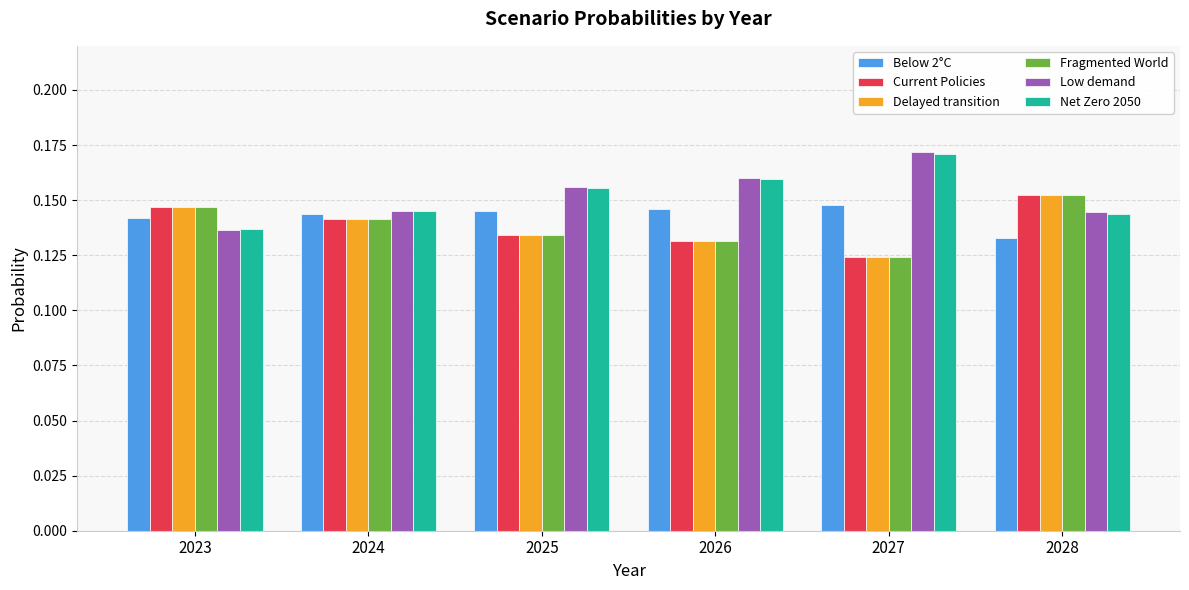

What is the total value across all series at 2026?

0.9